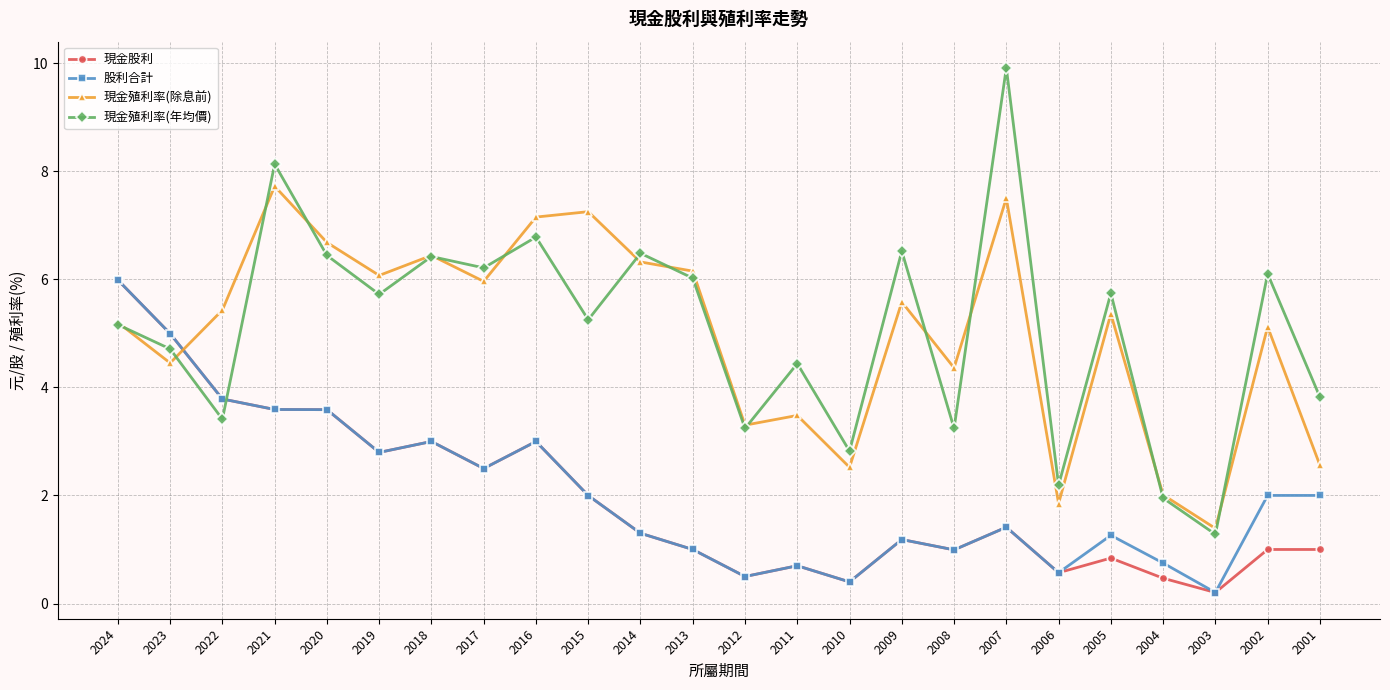

What are all the series names shown in the legend?

現金股利, 股利合計, 現金殖利率(除息前), 現金殖利率(年均價)